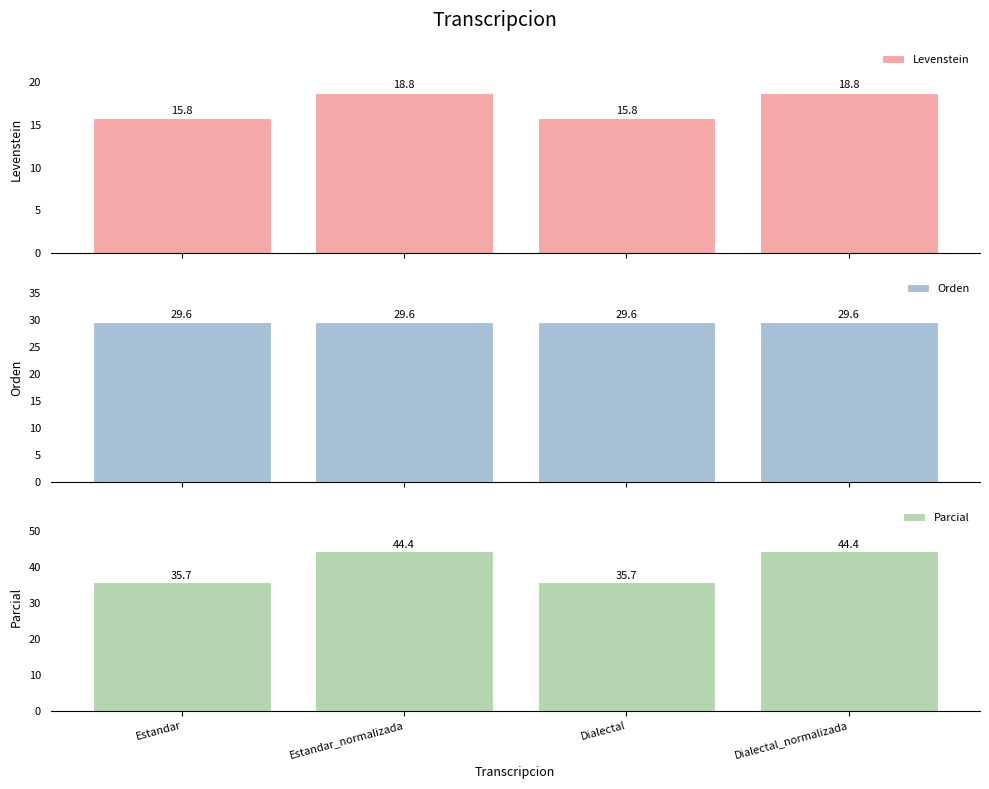

What is the minimum value for Parcial?

35.7